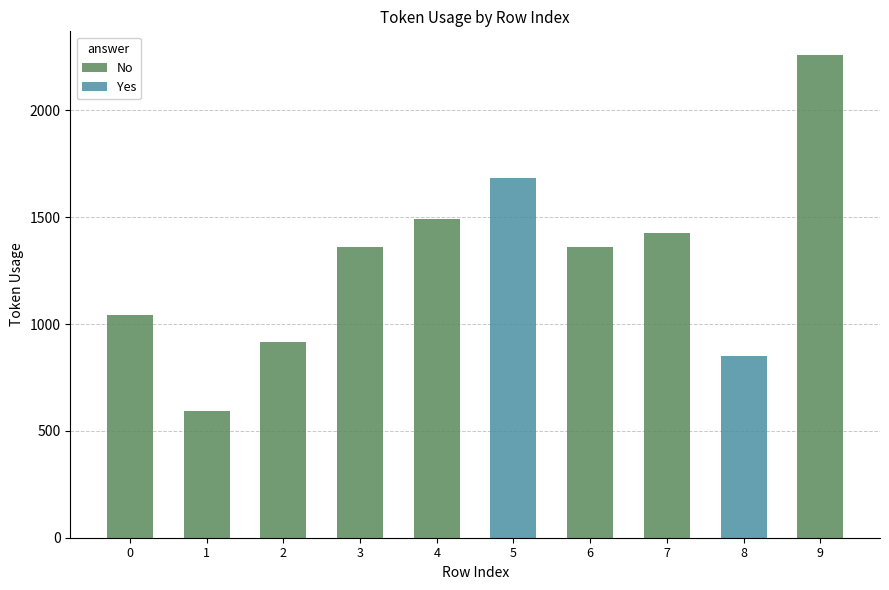

Are the bars grouped side by side (vs. stacked)?

No